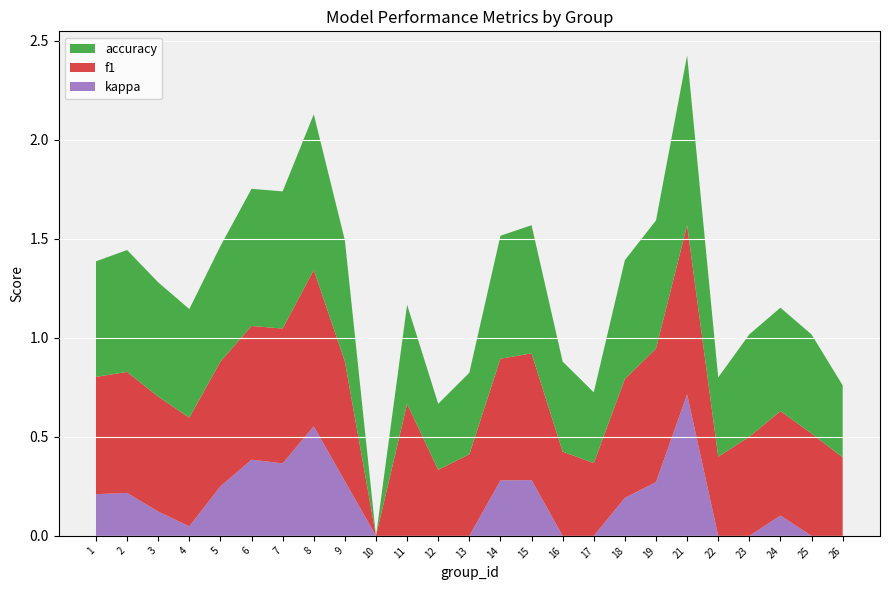

Reading left to right, transcribe all the data shown in this chart.

f1: 1=0.6	2=0.6	3=0.6	4=0.5	5=0.6	6=0.7	7=0.7	8=0.8	9=0.6	10=0.0	11=0.7	12=0.3	13=0.4	14=0.6	15=0.6	16=0.4	17=0.4	18=0.6	19=0.7	21=0.9	22=0.4	23=0.5	24=0.5	25=0.5	26=0.4
accuracy: 1=0.6	2=0.6	3=0.6	4=0.5	5=0.6	6=0.7	7=0.7	8=0.8	9=0.6	10=0.0	11=0.5	12=0.3	13=0.4	14=0.6	15=0.6	16=0.5	17=0.4	18=0.6	19=0.6	21=0.9	22=0.4	23=0.5	24=0.5	25=0.5	26=0.4
kappa: 1=0.2	2=0.2	3=0.1	4=0.0	5=0.2	6=0.4	7=0.4	8=0.6	9=0.3	10=-0.8	11=0.0	12=-0.3	13=-0.3	14=0.3	15=0.3	16=-0.1	17=-0.3	18=0.2	19=0.3	21=0.7	22=-0.2	23=-0.0	24=0.1	25=-0.0	26=-0.2